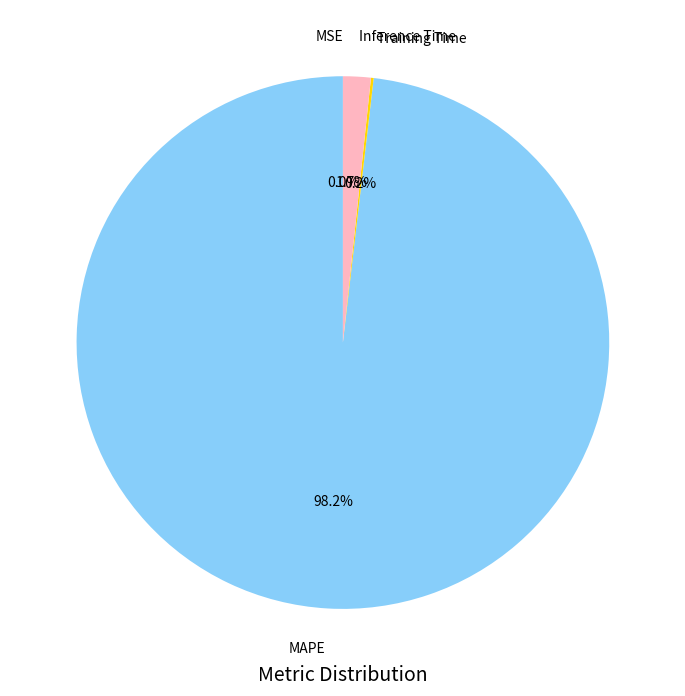

Is there a majority slice in this chart?

Yes